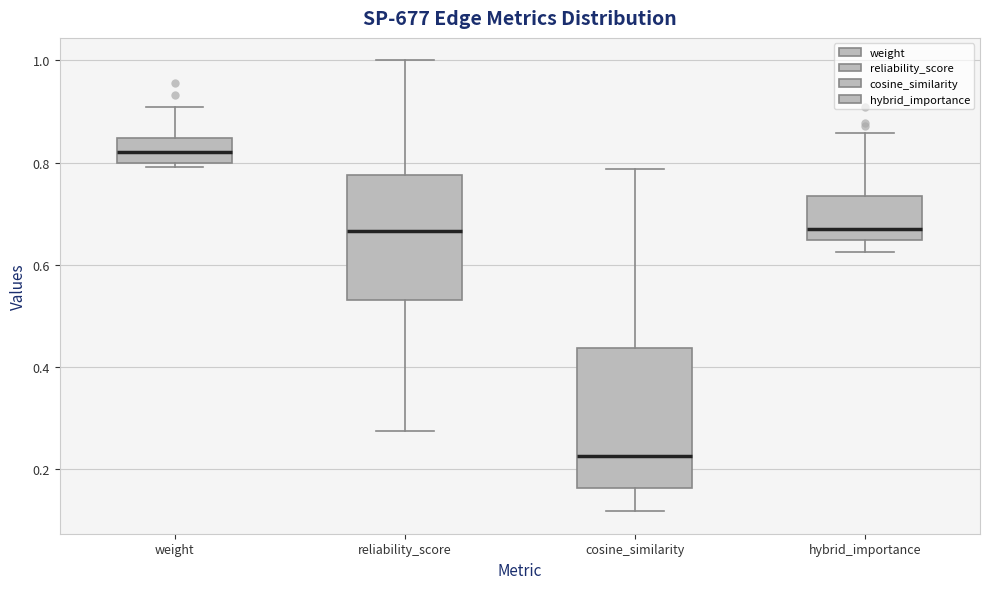

Which box has the lowest median line?

cosine_similarity